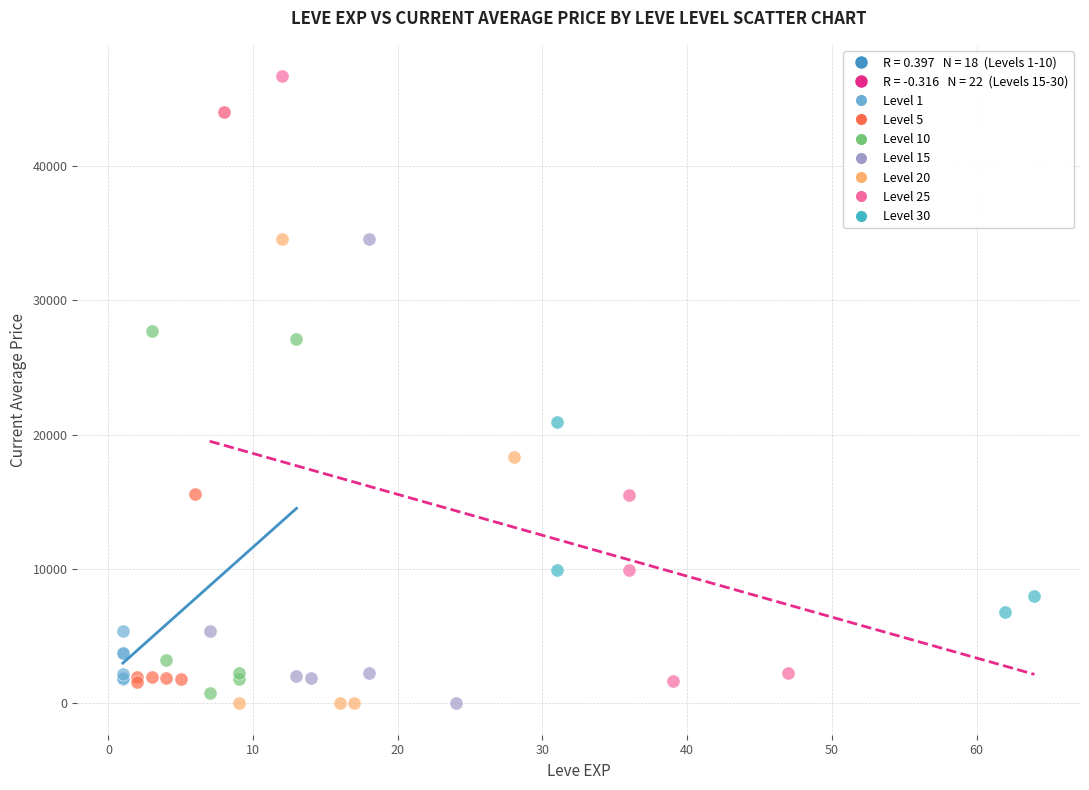

Which series contains the highest Y value?

Level 25